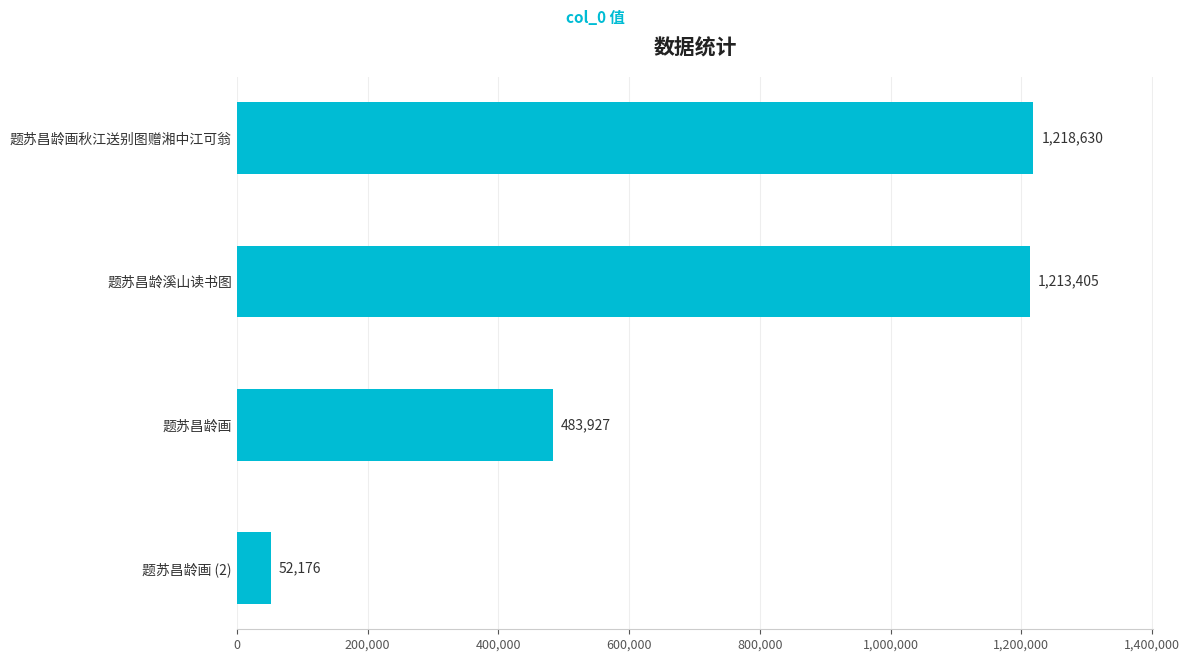

Rank the categories by value from highest to lowest.

题苏昌龄画秋江送别图赠湘中江可翁, 题苏昌龄溪山读书图, 题苏昌龄画, 题苏昌龄画 (2)